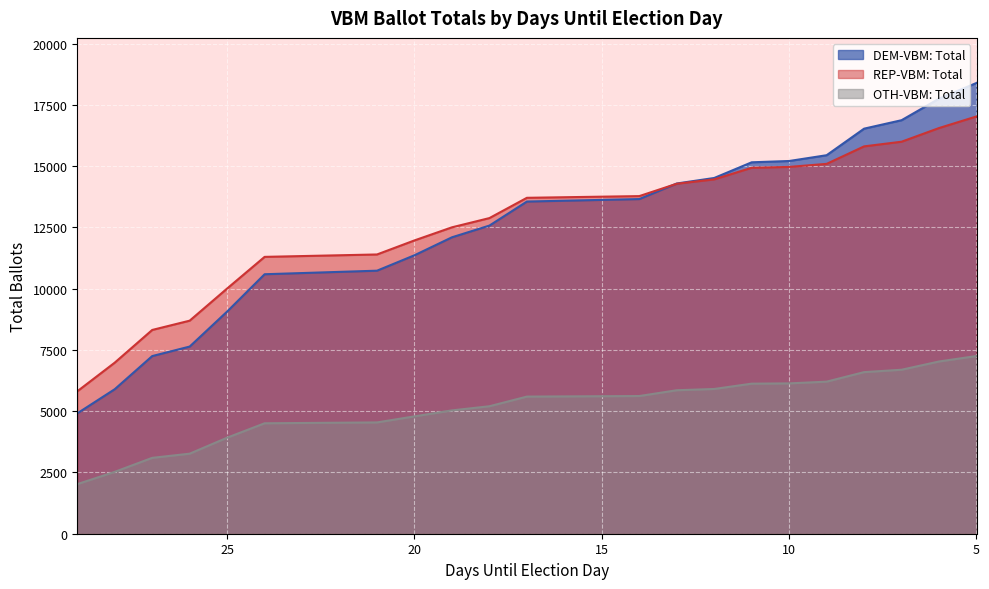

What is the minimum value for OTH-VBM: Total?

2024